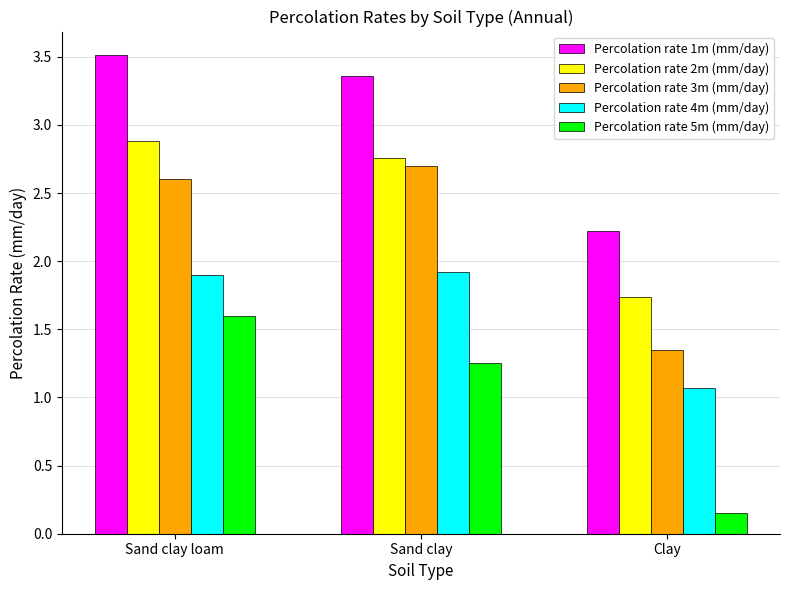

How many values in the Percolation rate 2m (mm/day) series exceed 2?

2